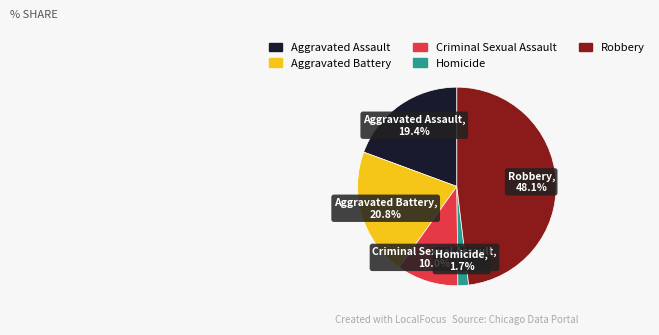

The Homicide slice represents 2% of the pie. True or false?

True